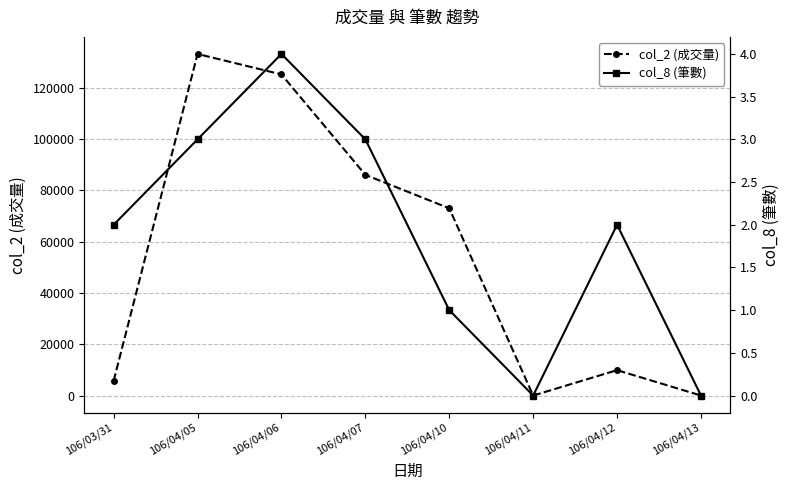

Reading right to left, what are all the values shown in this chart?

col_2 (成交量): 0	9900	0	73000	86050	125200	133180	5740
col_8 (筆數): 0	2	0	1	3	4	3	2